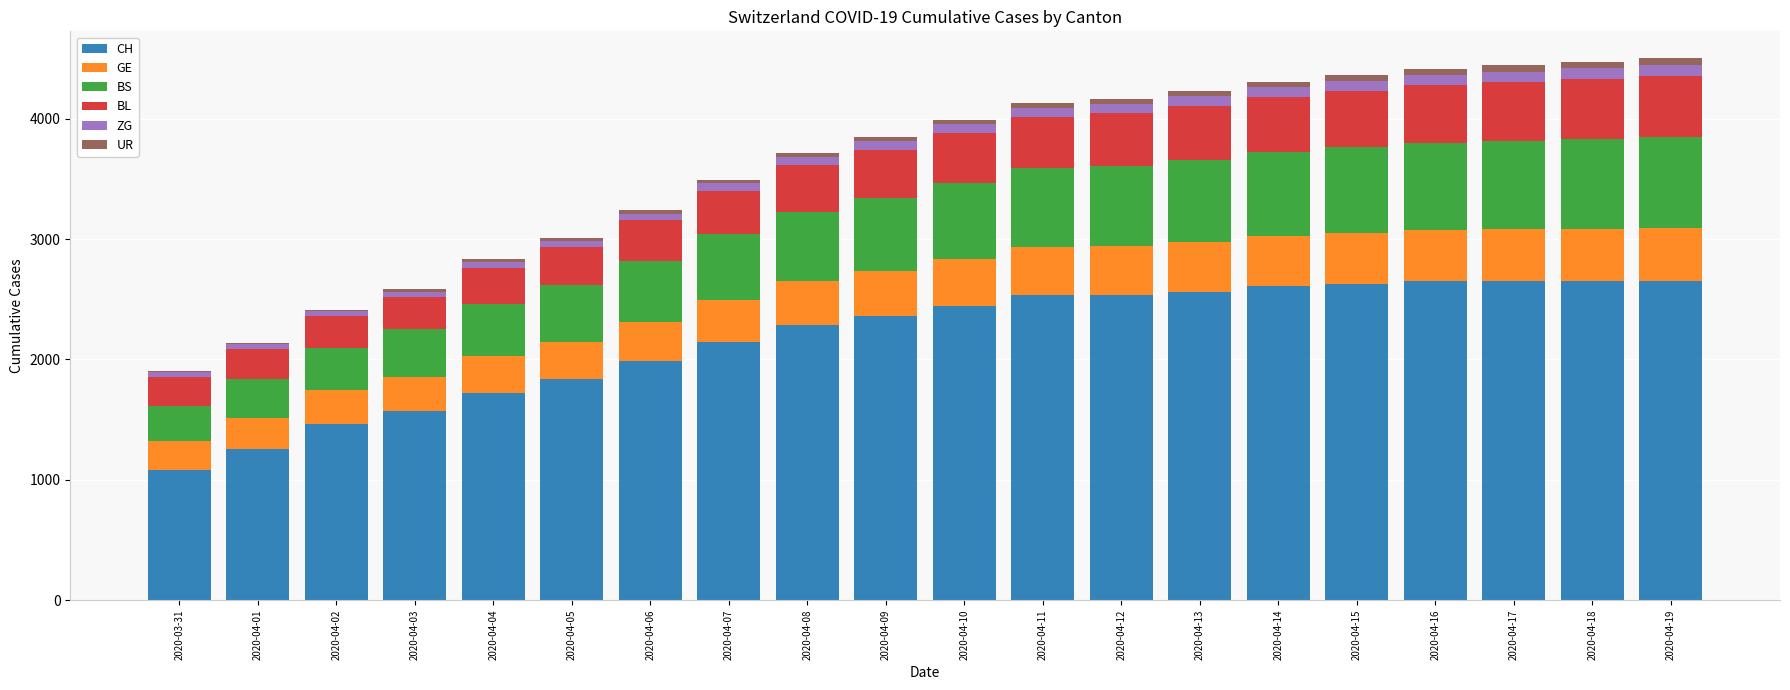

The value of CH at 2020-04-16 is 2650. True or false?

True